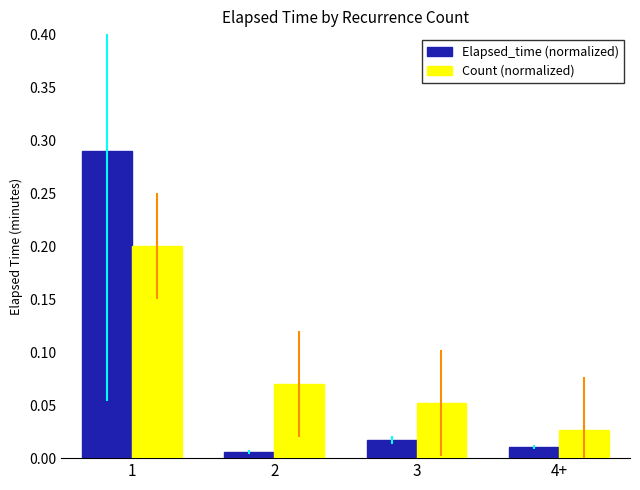

List the labels in order of Count (normalized) value, largest first.

1, 2, 3, 4+